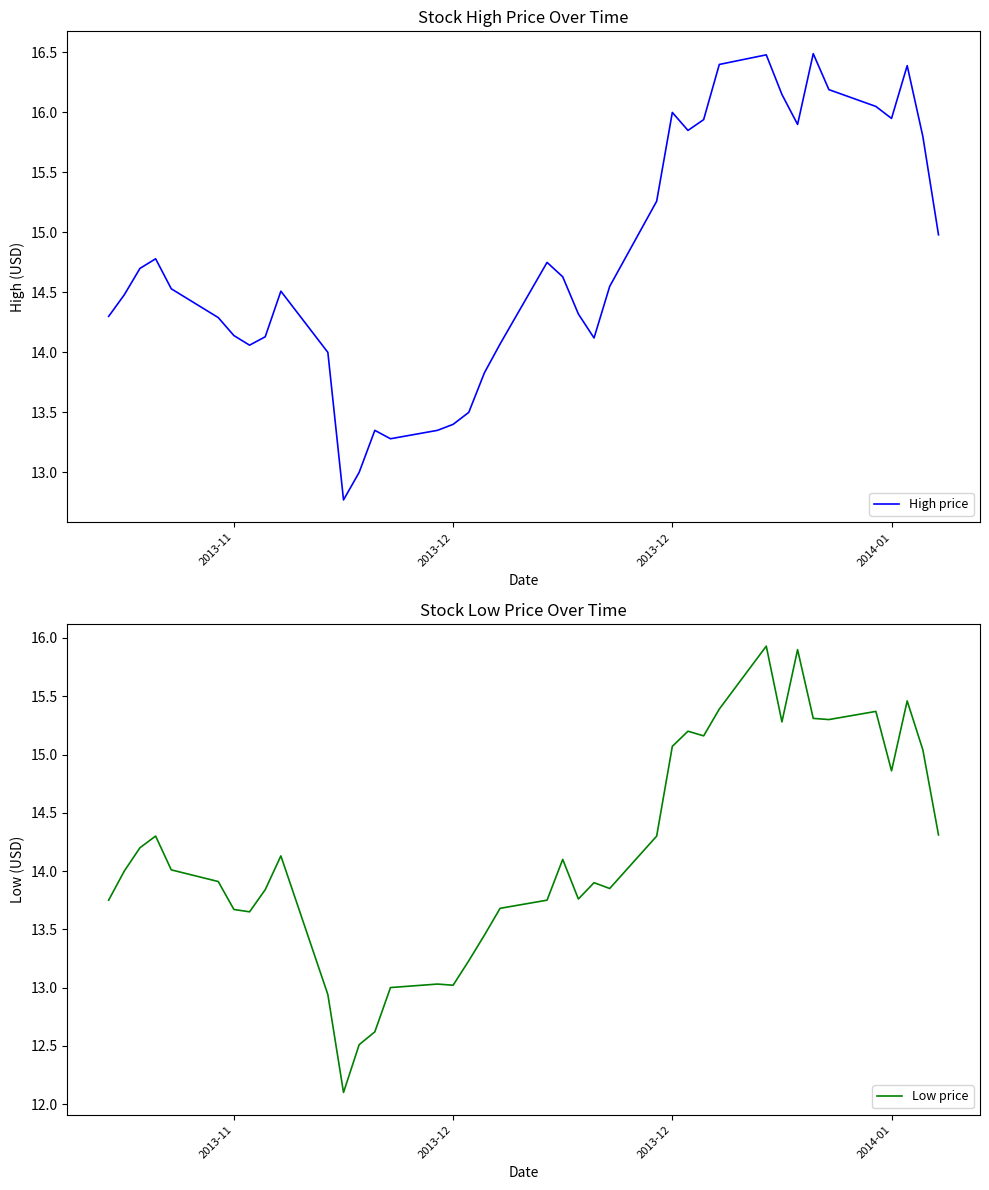

How many data points in Low price are above 14?

20